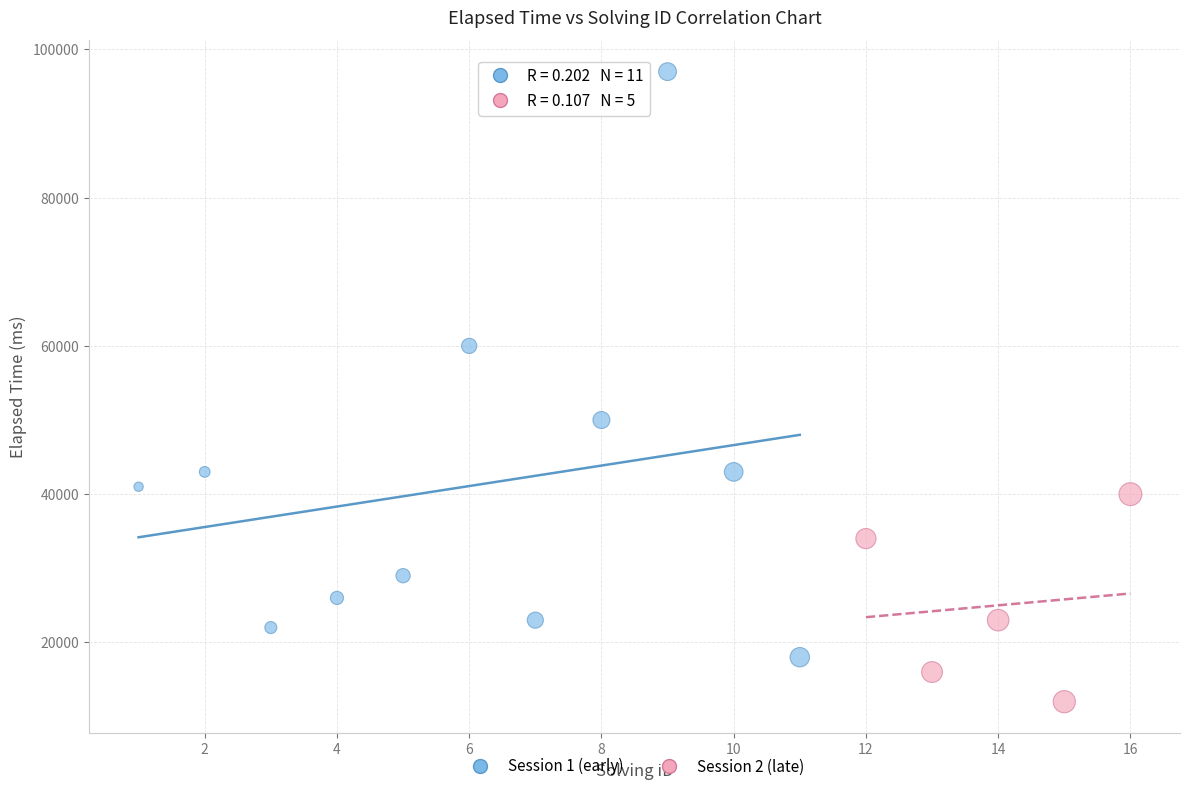

Which series reaches the maximum Y coordinate?

Session 1 (early)